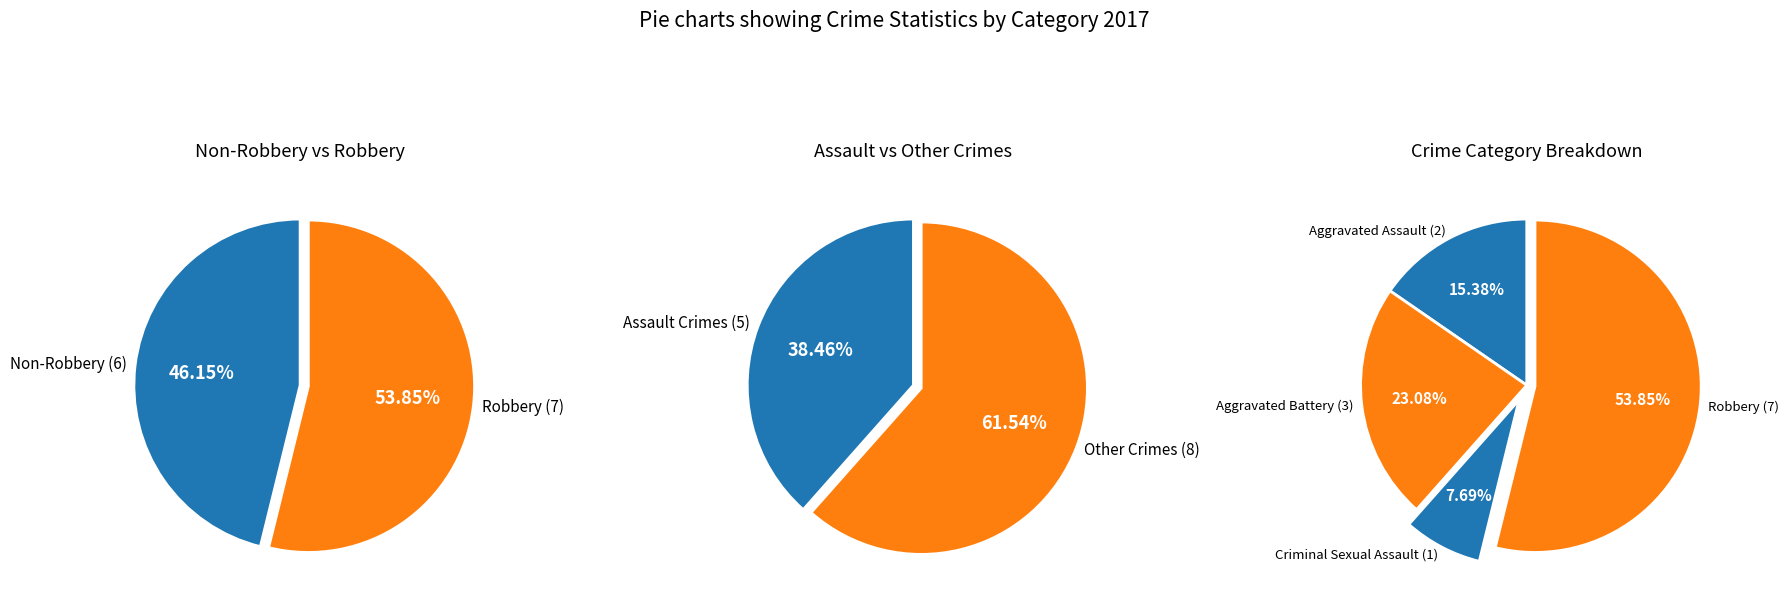

What percentage is the Criminal Sexual Assault slice, to the nearest percent?

8%